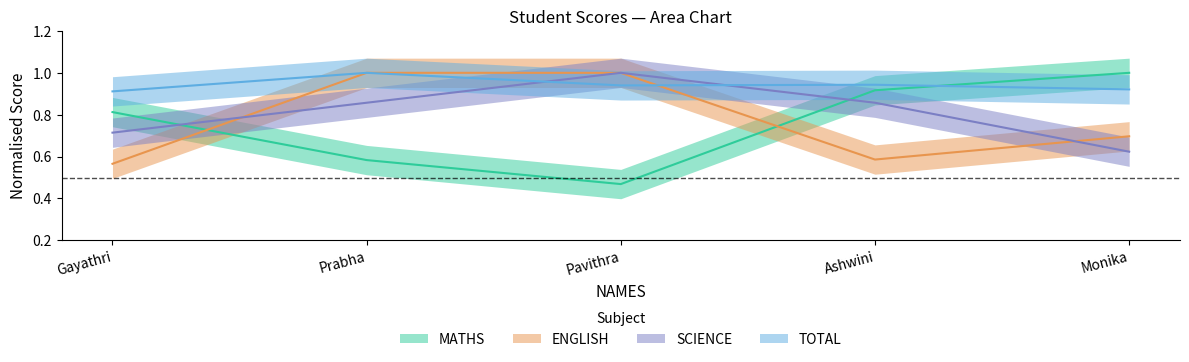

At Pavithra, list the series in order from smallest to largest.

MATHS, TOTAL, ENGLISH, SCIENCE